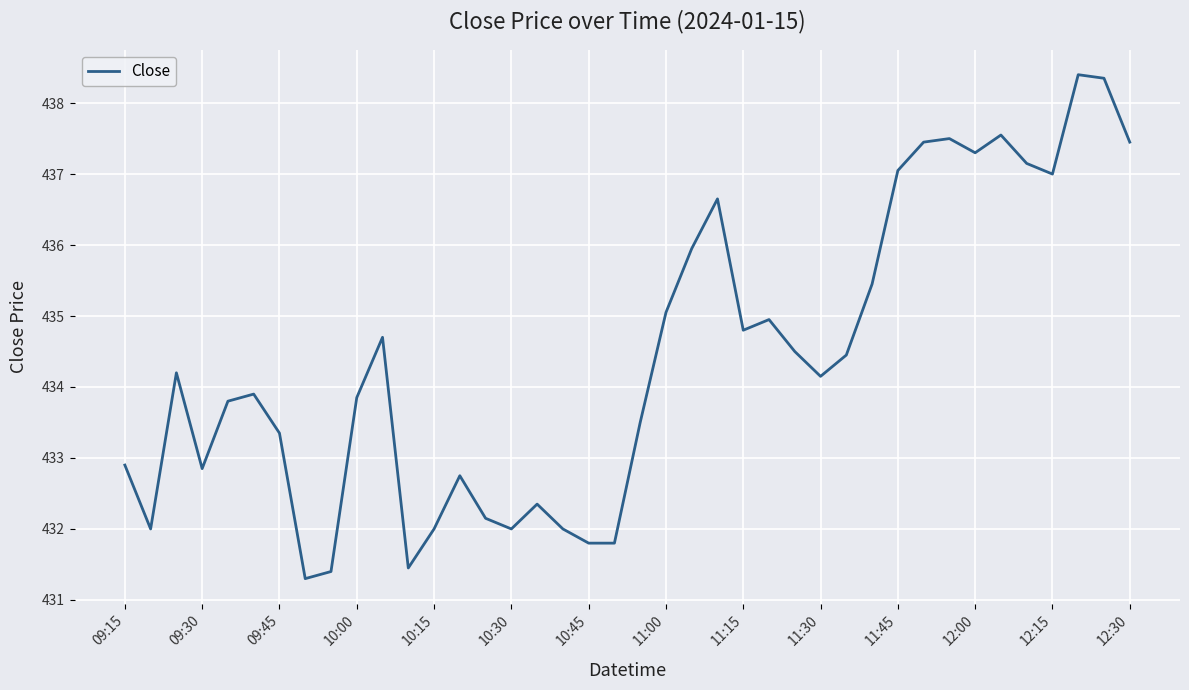

What is the greatest value displayed?

438.4